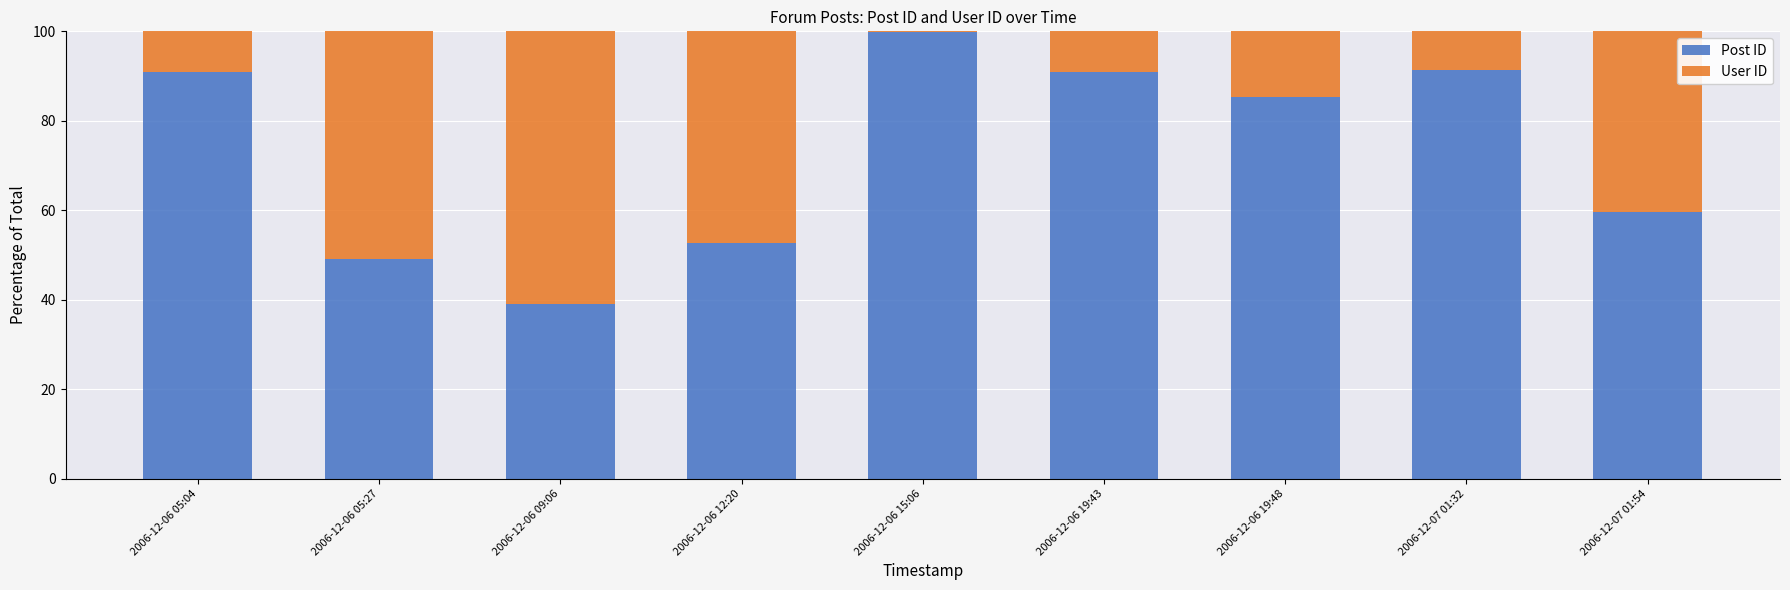

What is the sum of the Post ID values at 2006-12-07 01:54 and 2006-12-06 05:04?

150.5